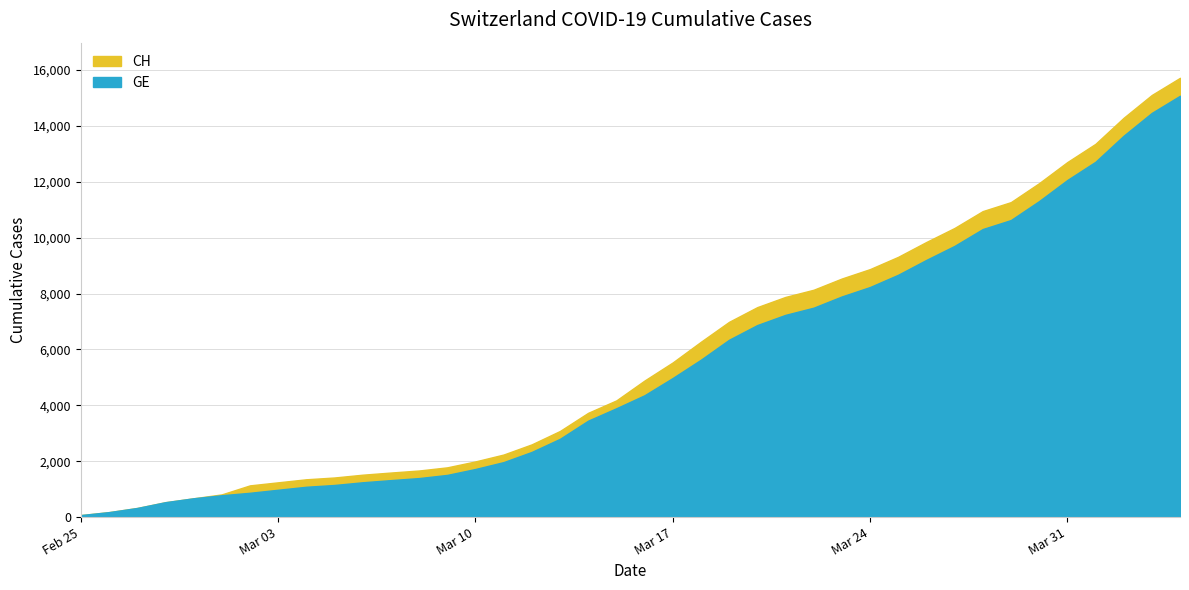

What is the label of the 40th point from the left?

2020-04-04